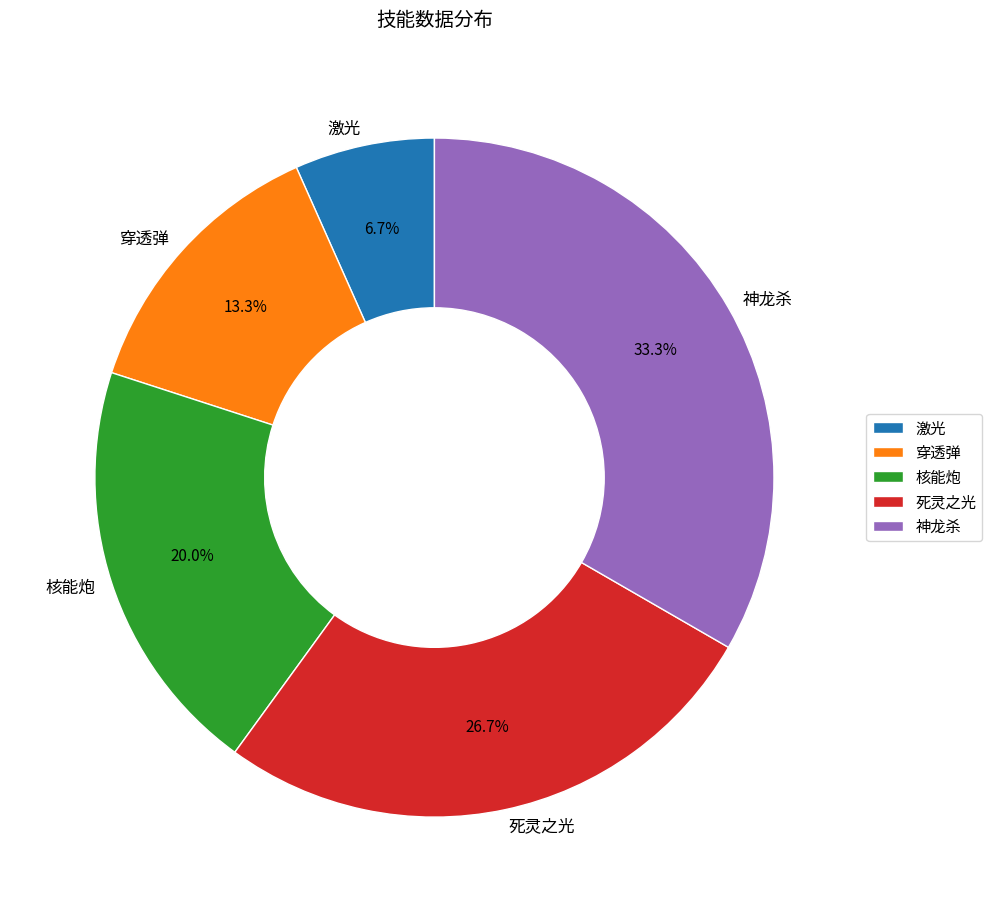

Count the number of slices in the pie.

5